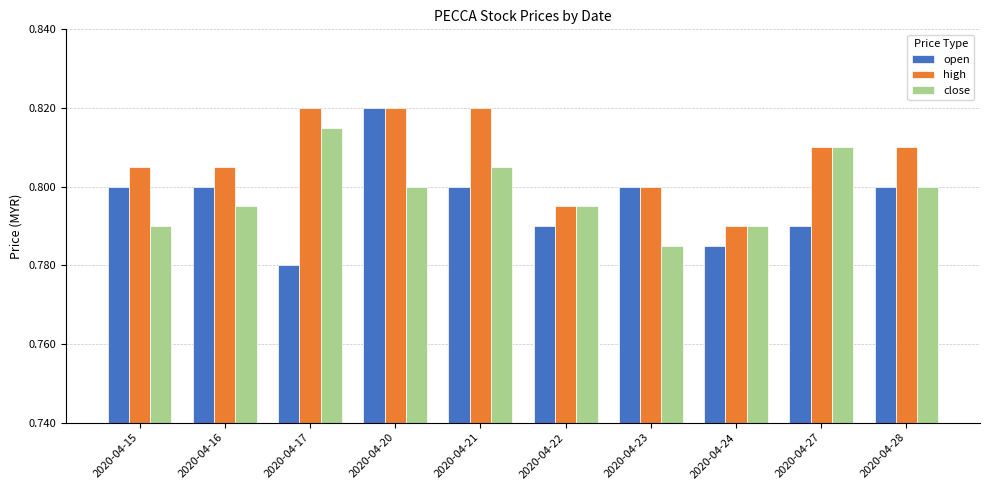

What is the sum of the high values at 2020-04-21 and 2020-04-28?

1.6